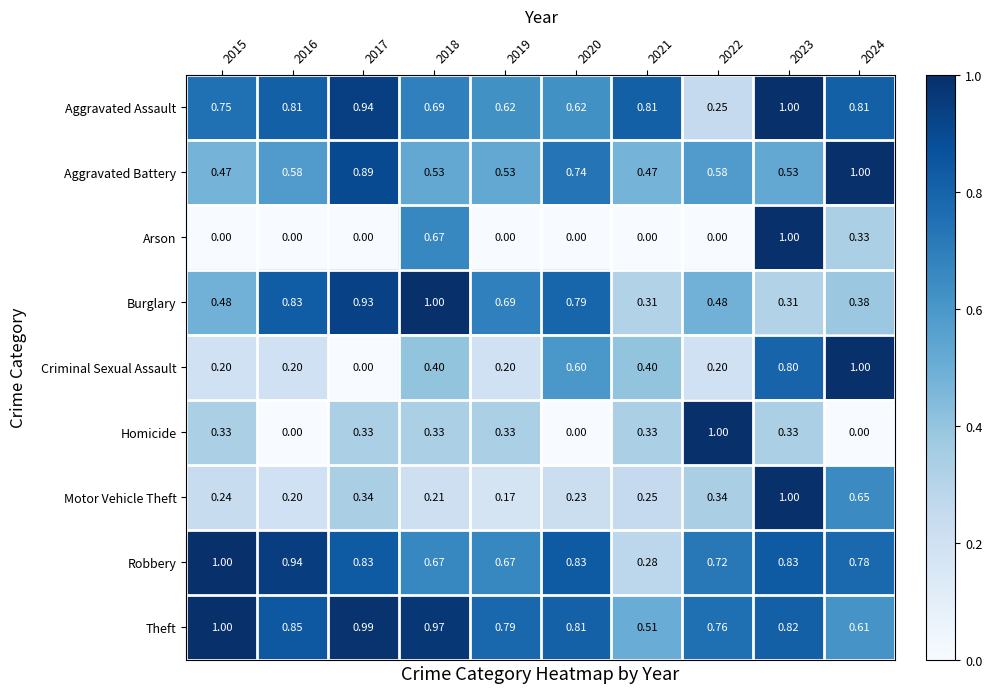

What is the difference between the highest and lowest values at 2020?

0.8